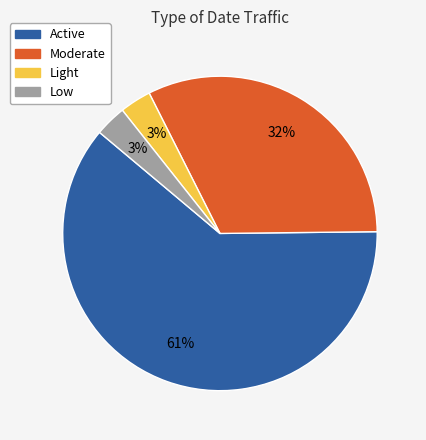

Combined, do Moderate and Light account for over 50%?

No